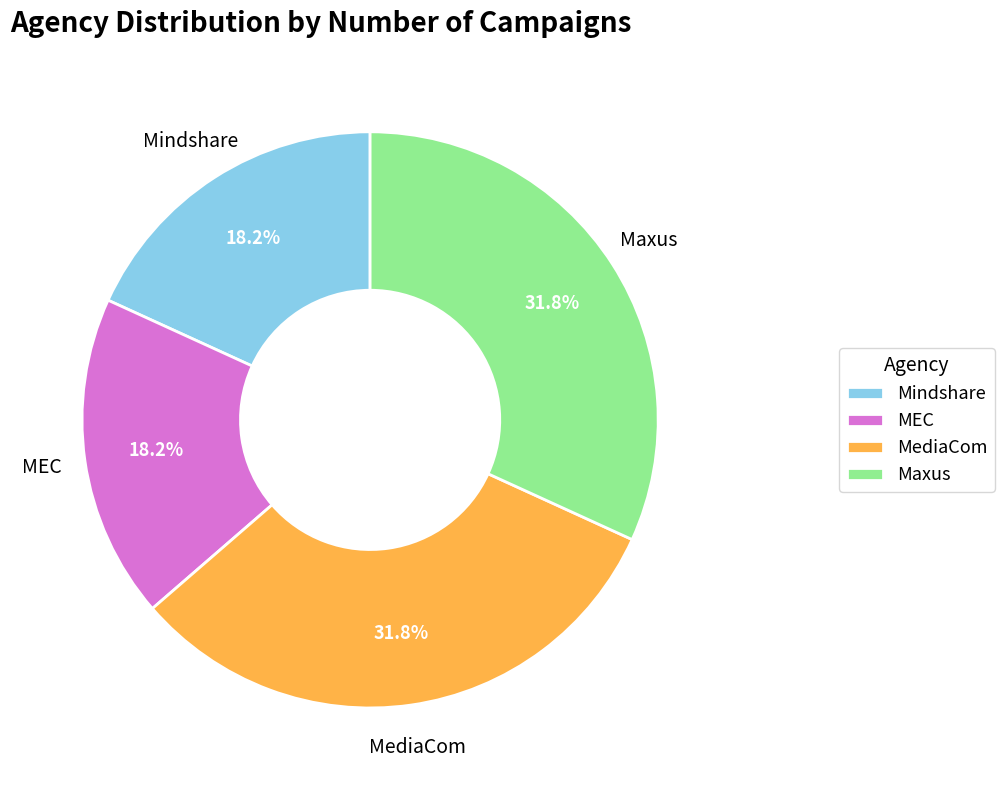

Is there a majority slice in this chart?

No